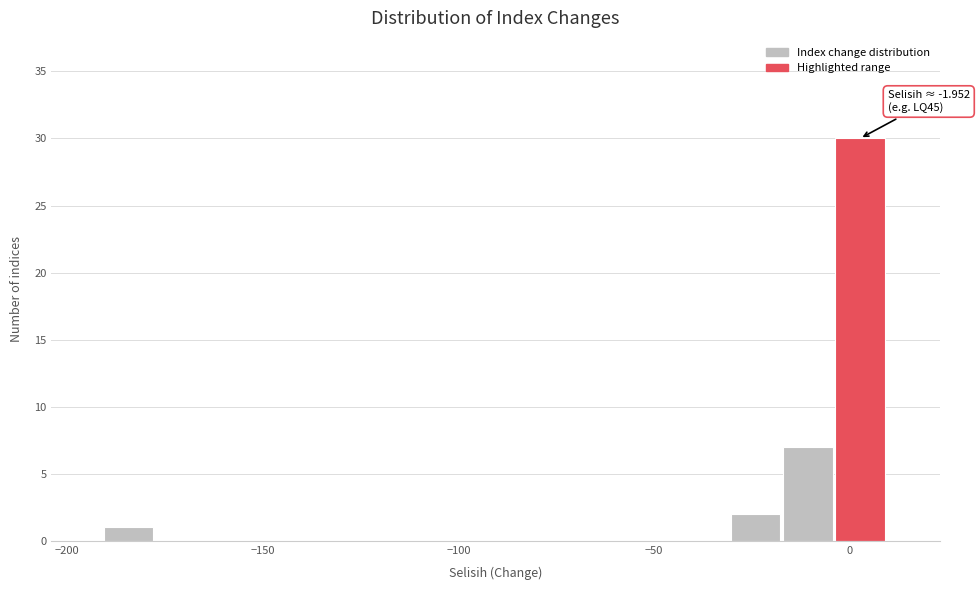

Around what value on the x-axis is the tallest bar? Give the approximate position of its centre, as read against the axis.

5